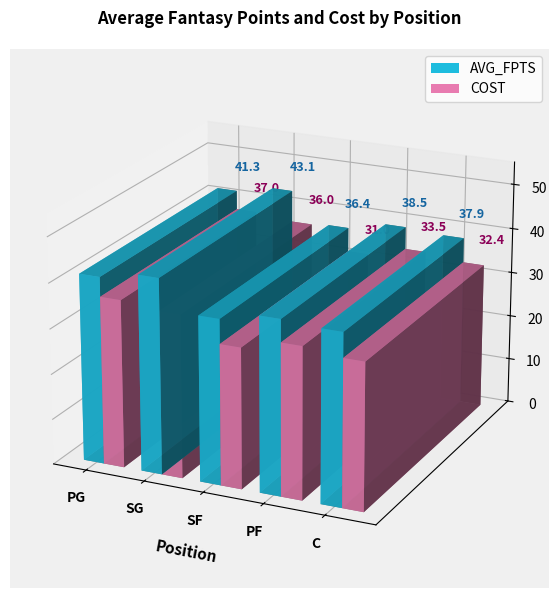

List the labels in order of COST value, smallest first.

SF, C, PF, SG, PG